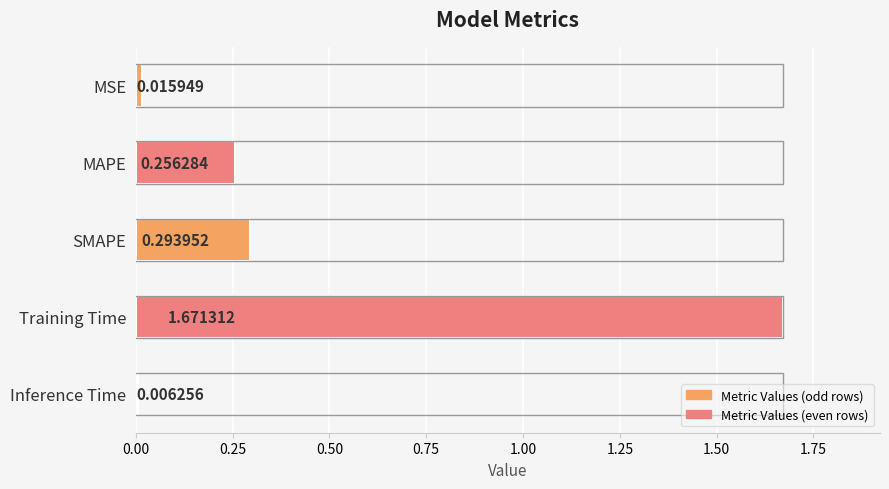

What is the sum of all values?

2.2